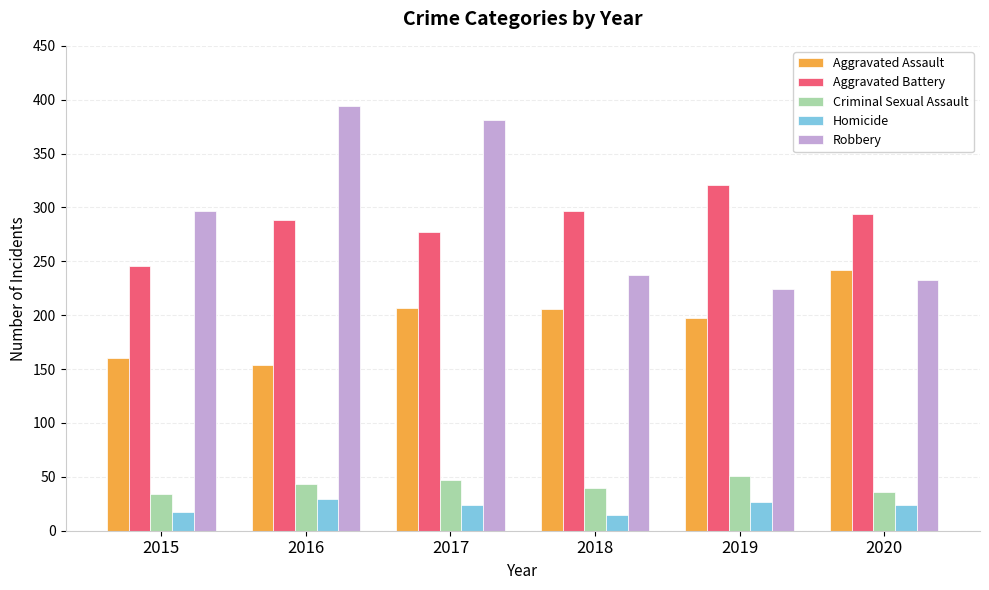

Is it true that Aggravated Battery equals 246 at 2015?

True